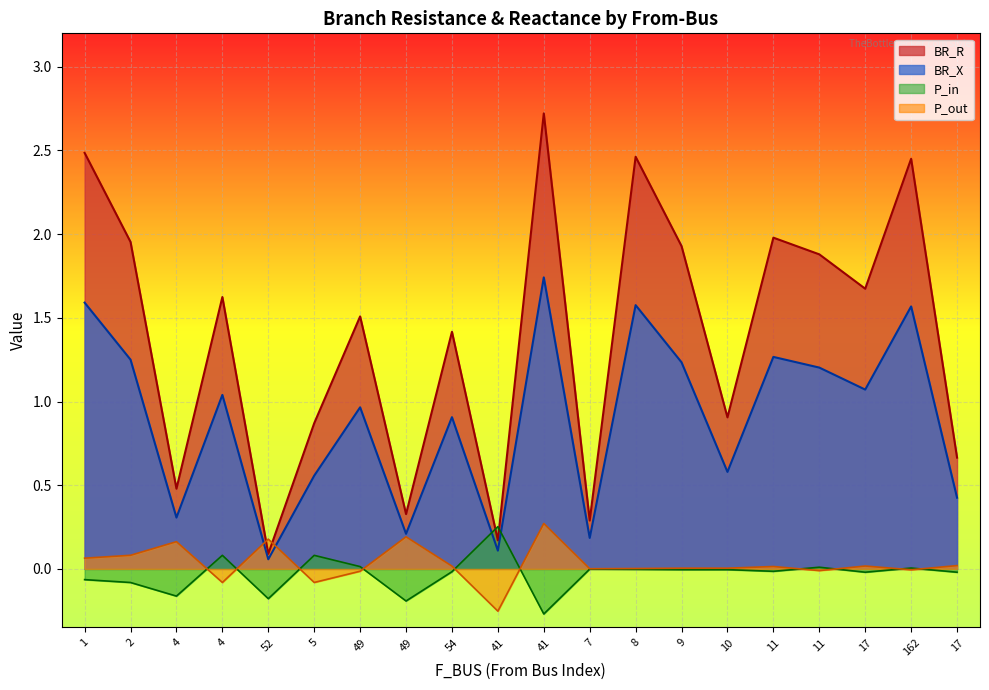

What is the label of the 2nd point from the left?

2